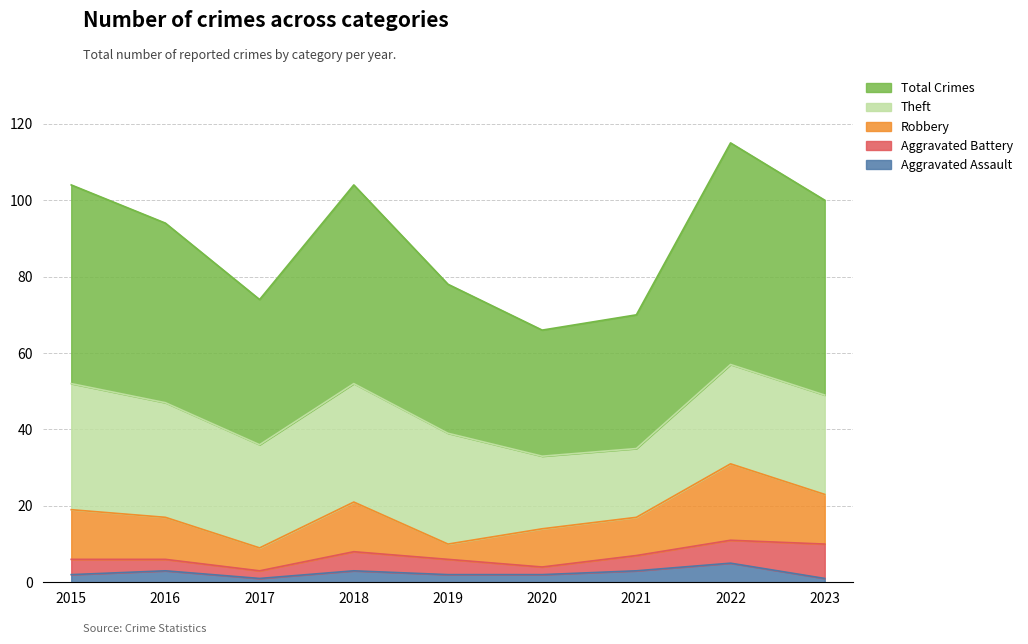

List the labels in order of Total Crimes value, largest first.

2022, 2015, 2018, 2023, 2016, 2019, 2017, 2021, 2020